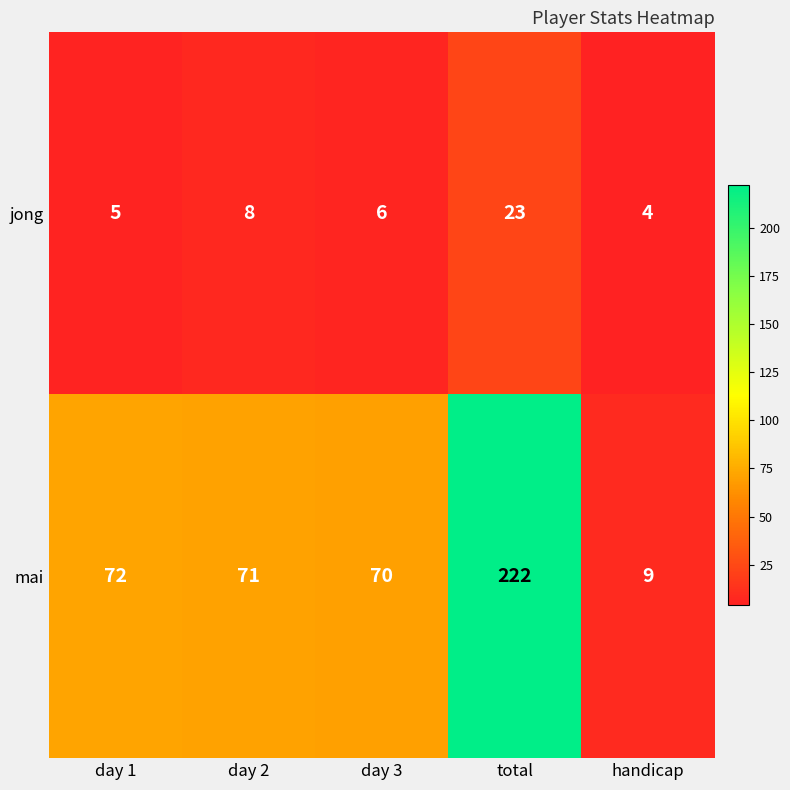

Reading left to right, what are all the values shown in this chart?

jong: 5	8	6	23	4
mai: 72	71	70	222	9